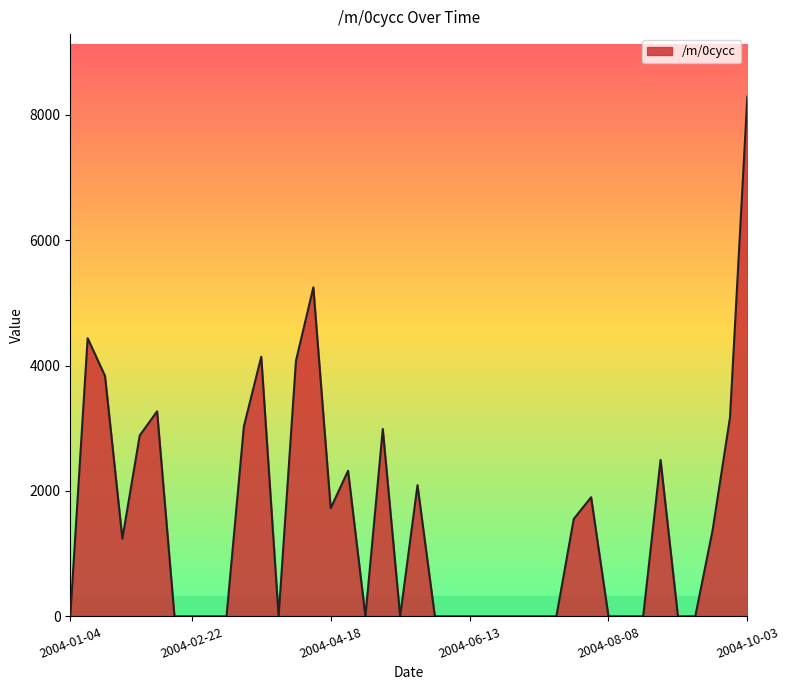

What is the maximum value shown in the chart?

8293.8